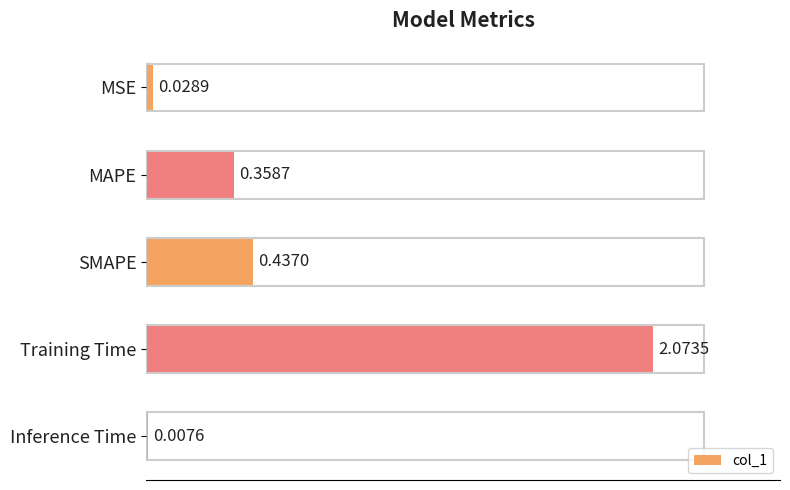

What is the average value?

0.6